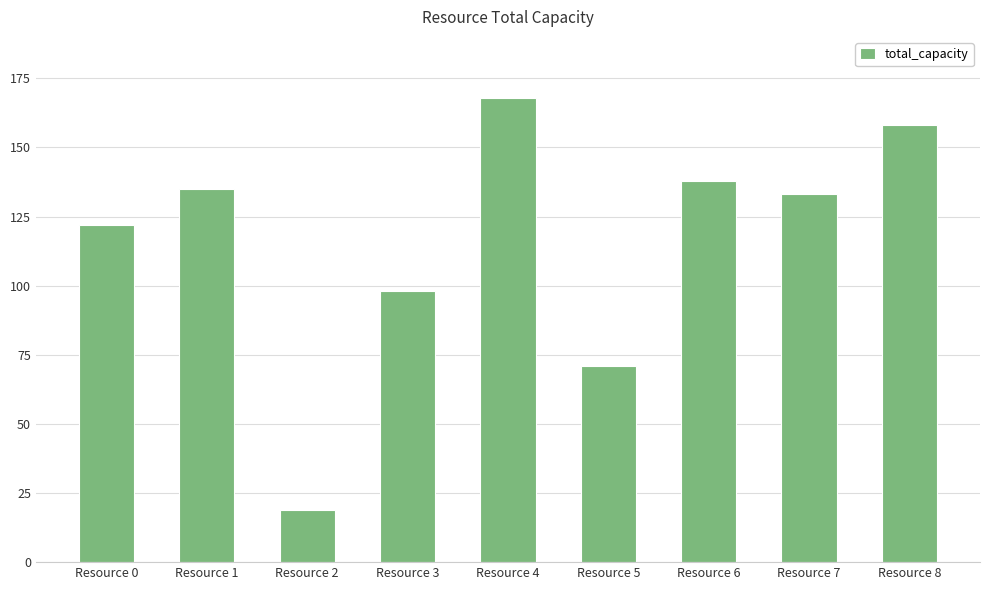

What is the average value?

116